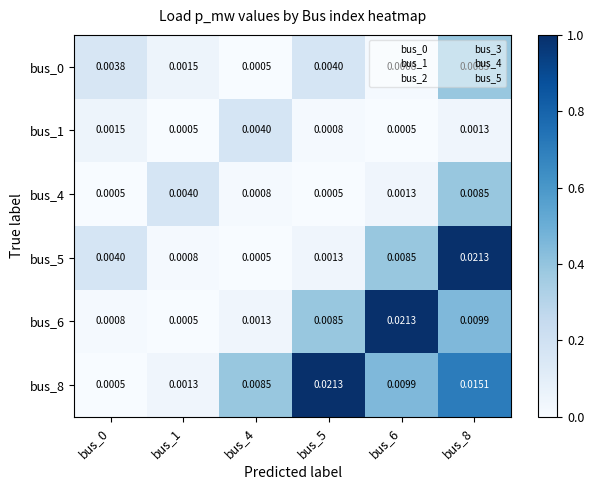

Is the value of bus_5 at bus_8 greater than the value of bus_8 at bus_0?

Yes